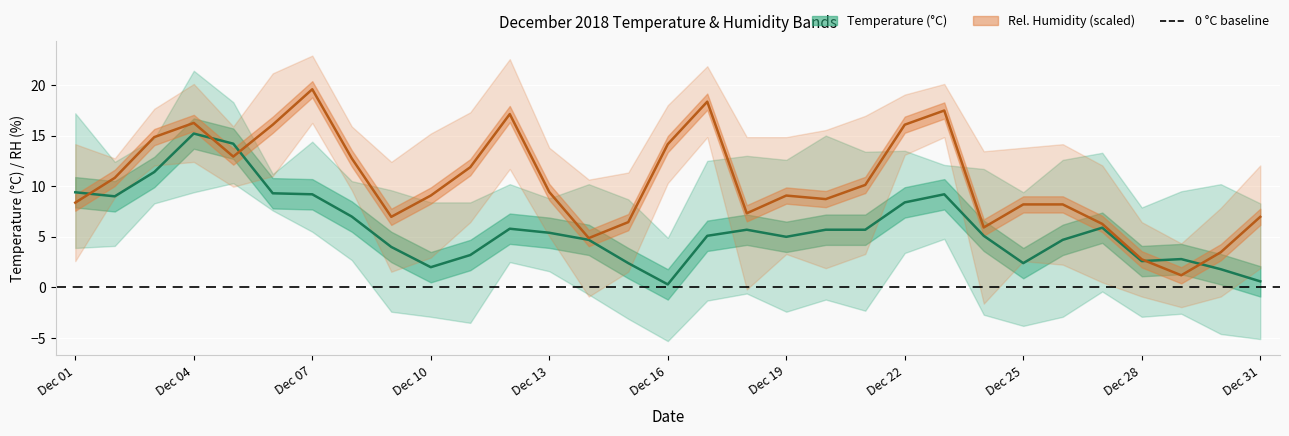

What is the value of the Temp avg point at the 6th from the left?

9.3